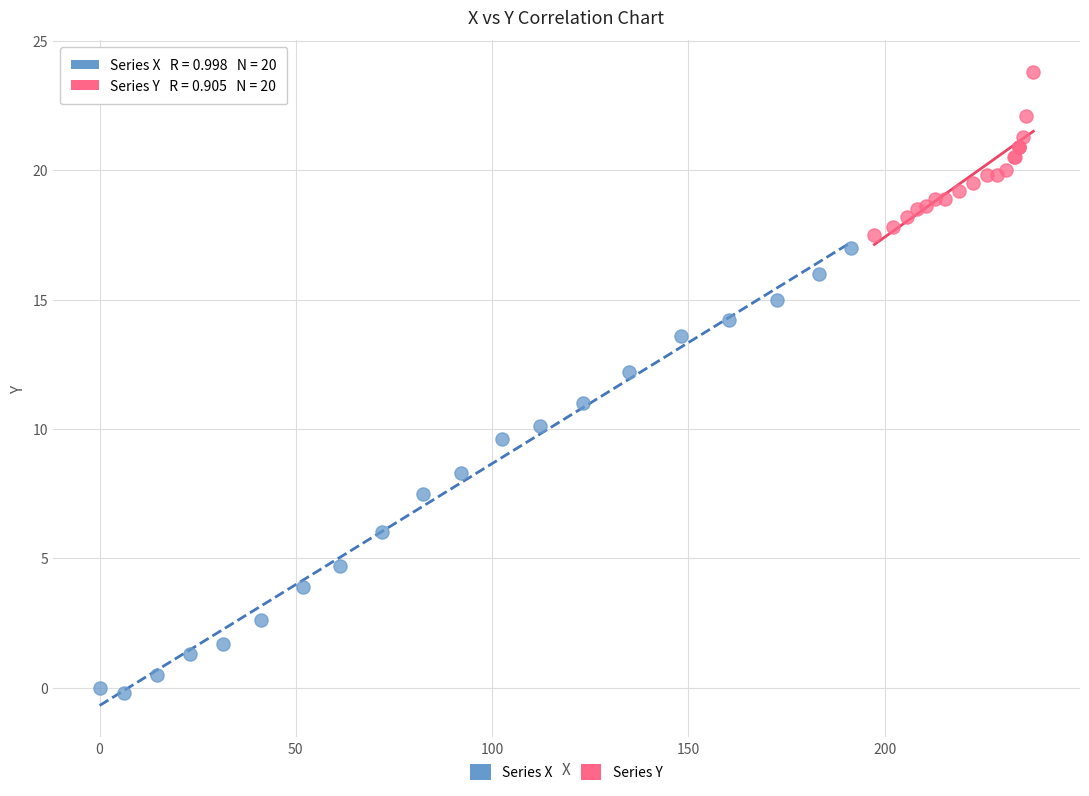

Which series contains the highest Y value?

Series Y